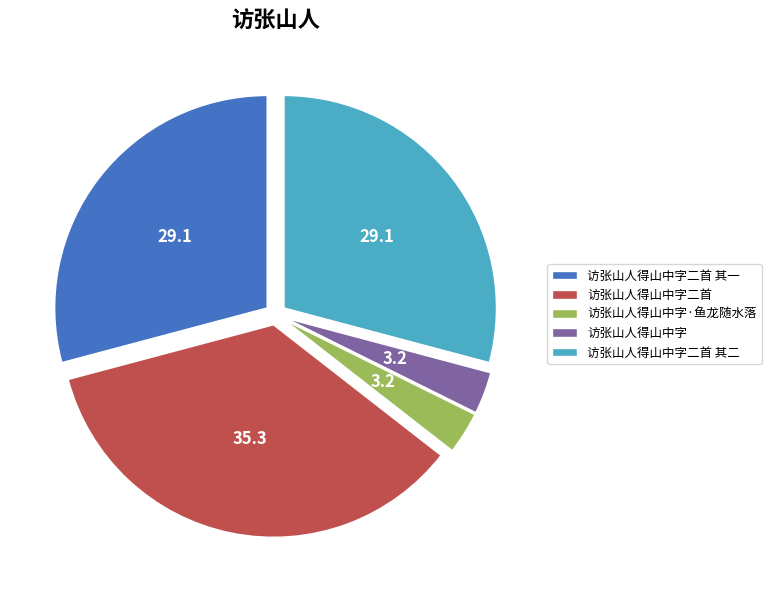

The 访张山人得山中字二首 slice represents 42% of the pie. True or false?

False